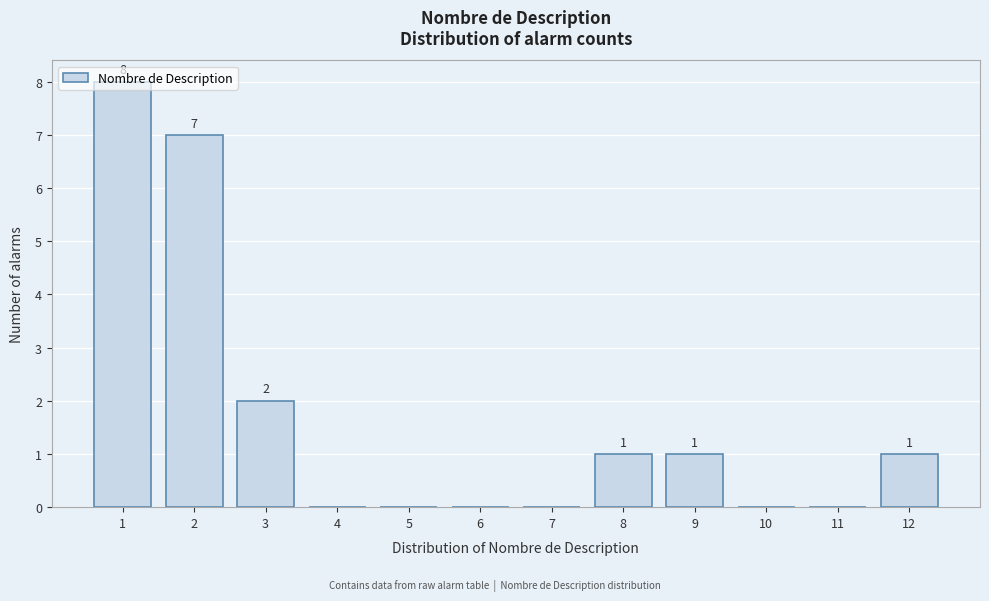

Which range on the x-axis has the tallest bar?

0.5 to 1.5